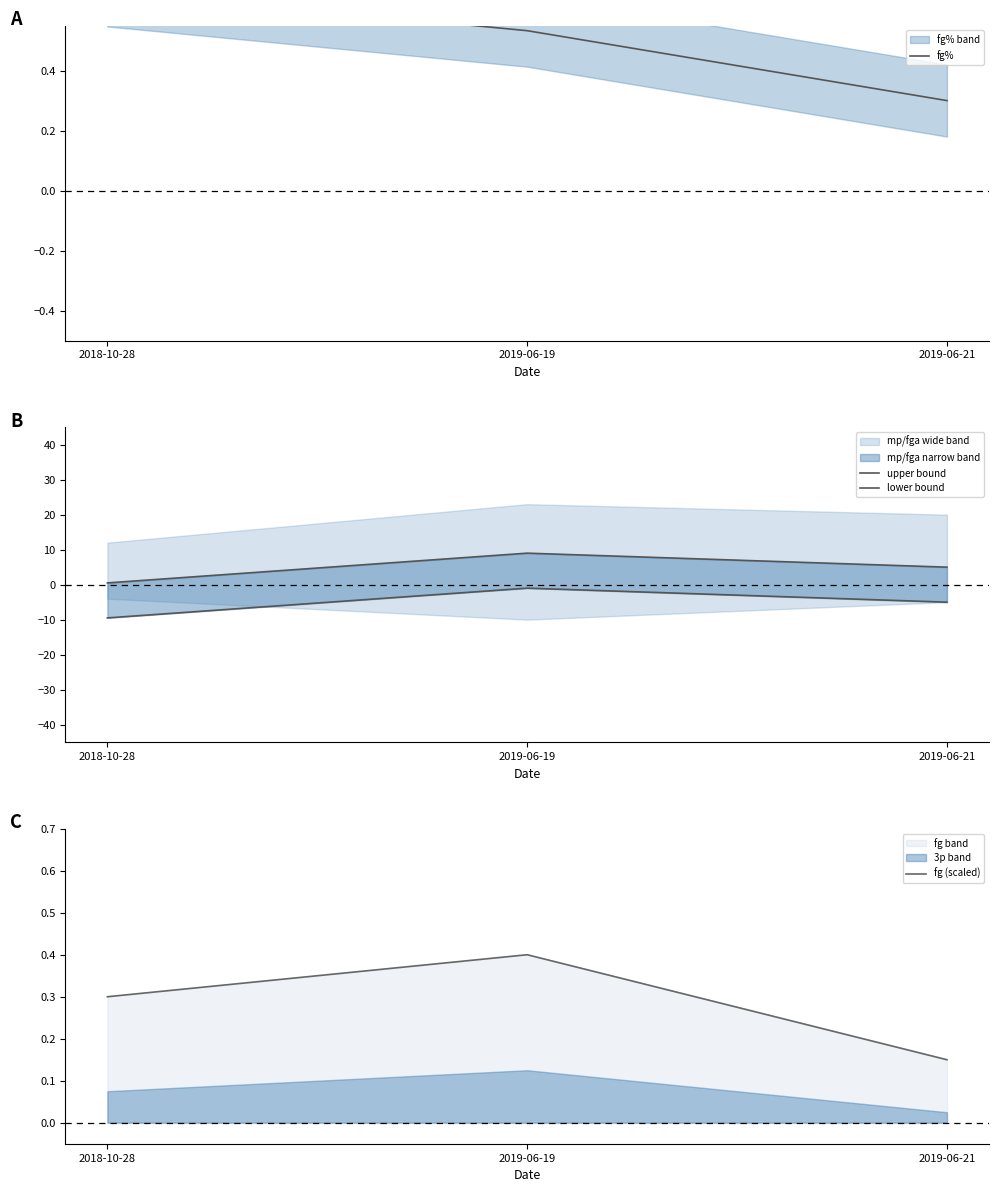

What is the highest value of the lower bound series?

-1.0